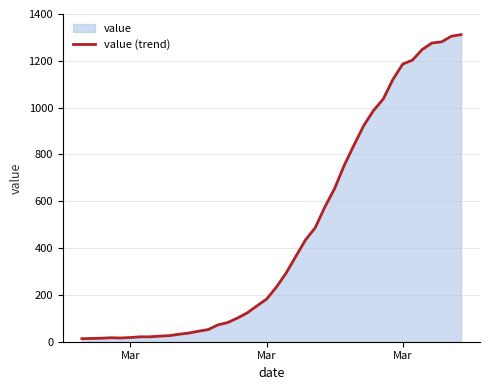

The chart shows a value of 489 at 30. True or false?

False